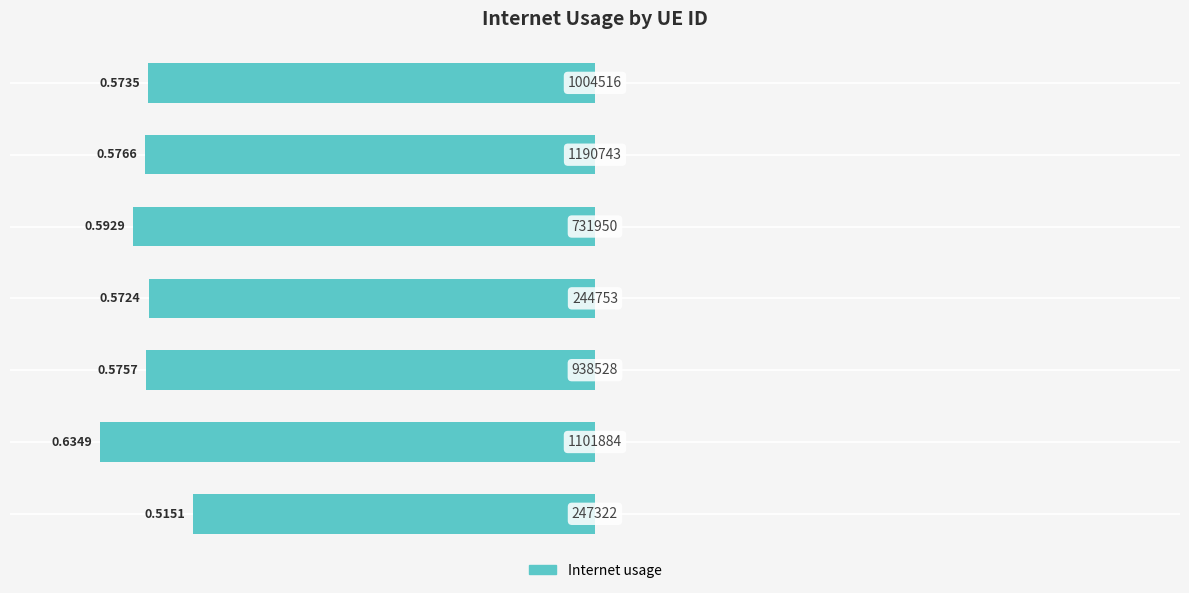

Does the chart contain any negative values?

Yes